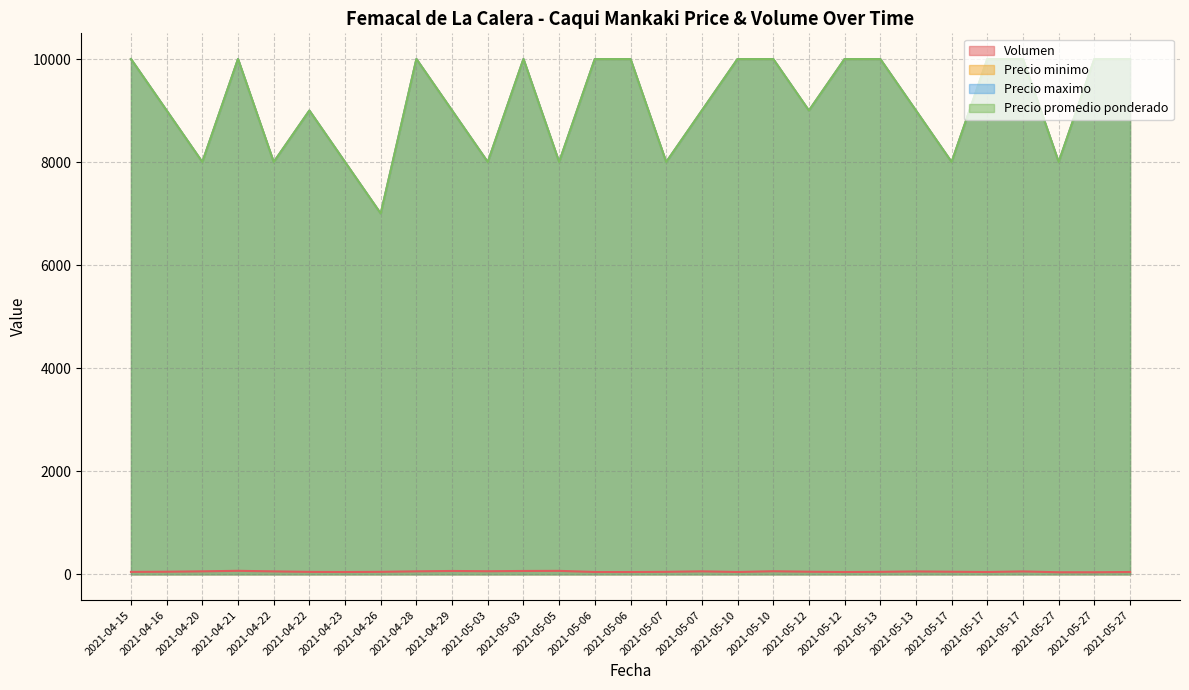

At which category does Precio promedio ponderado reach its first local peak?

2021-04-21